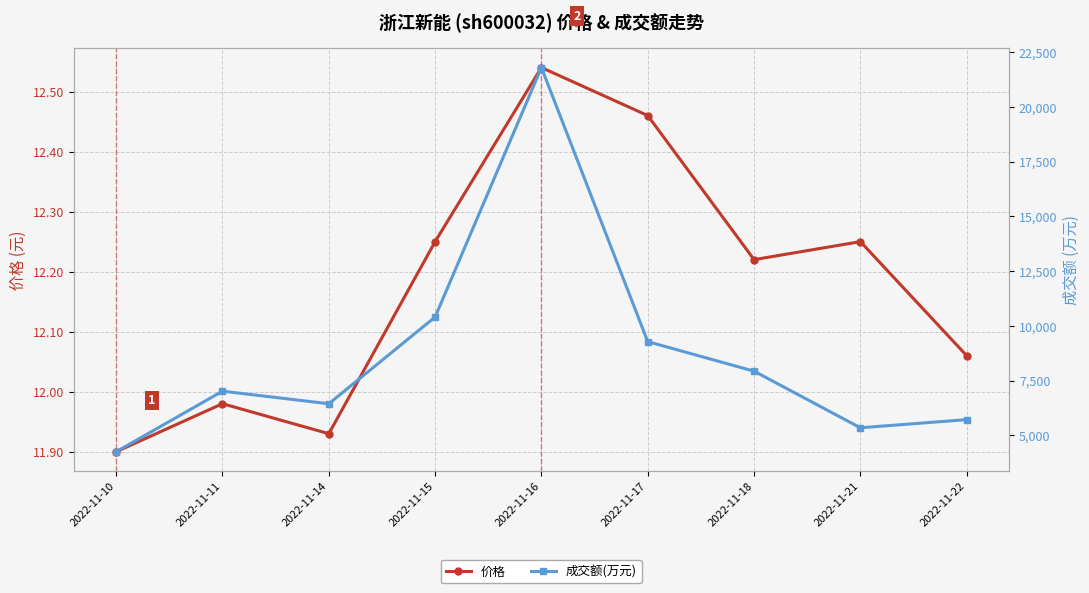

Reading left to right, list all the values displayed in this chart.

价格: 2022-11-10=11.9	2022-11-11=12.0	2022-11-14=11.9	2022-11-15=12.2	2022-11-16=12.5	2022-11-17=12.5	2022-11-18=12.2	2022-11-21=12.2	2022-11-22=12.1
成交额(万元): 2022-11-10=4248.0	2022-11-11=7013.0	2022-11-14=6439.0	2022-11-15=10400.0	2022-11-16=21793.0	2022-11-17=9276.0	2022-11-18=7926.0	2022-11-21=5341.0	2022-11-22=5714.0